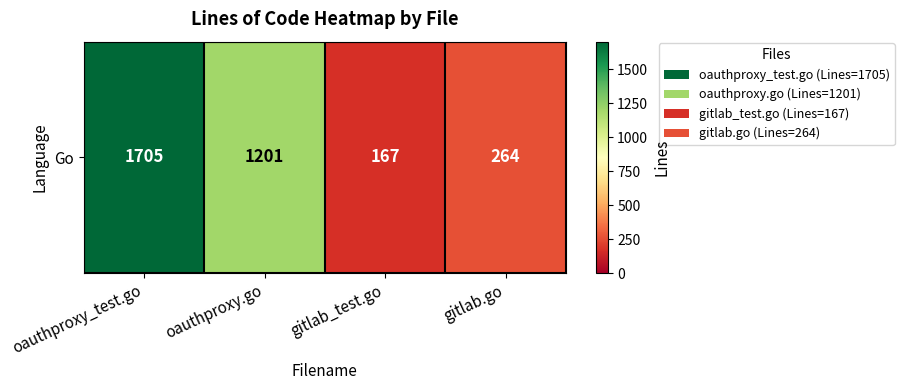

Reading right to left, transcribe all the data shown in this chart.

264	167	1201	1705